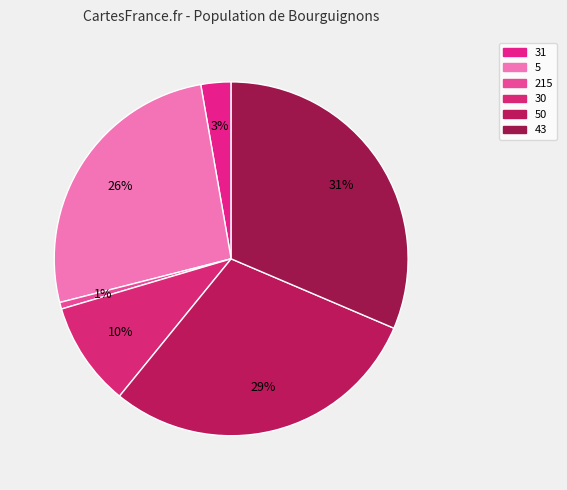

Do 31 and 50 together represent more than half of the pie?

No